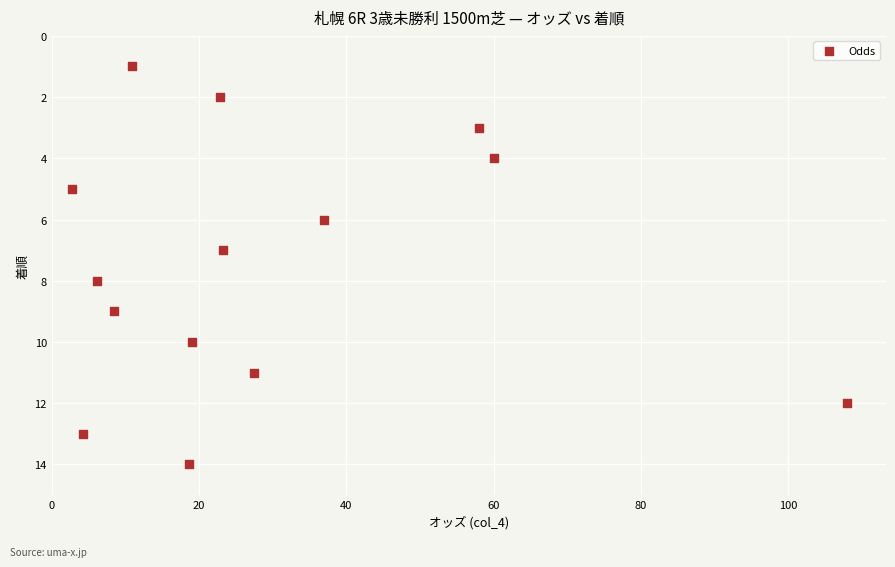

What is the range of Y values (max minus min)?

13